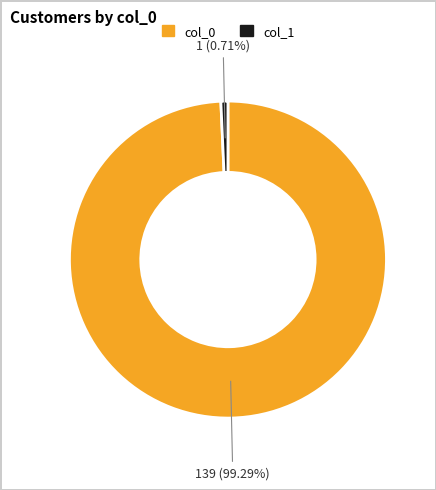

Is it true that col_1 is 1% of the pie?

True